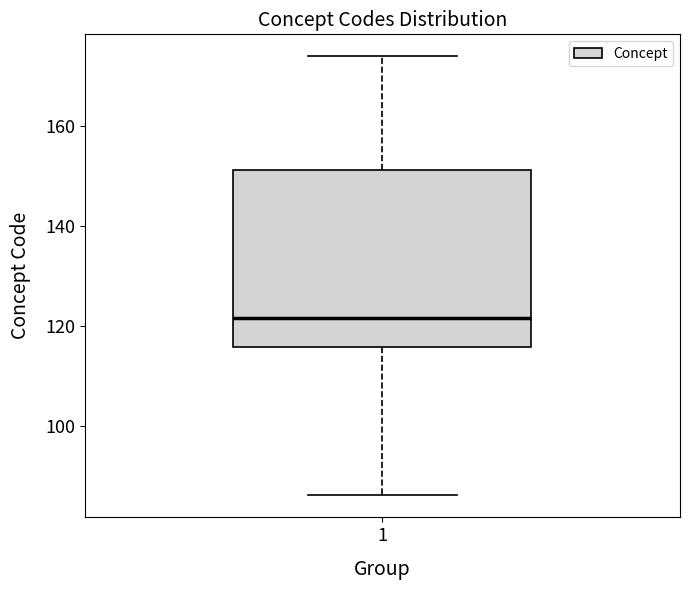

Transcribe this box plot: give where the median line is, the range the box spans, and where the two whiskers end, as read against the y-axis. The values are not printed on the chart, so give them approximately, as read against the axis.

median 122, box 116 to 152, whiskers 86 to 174